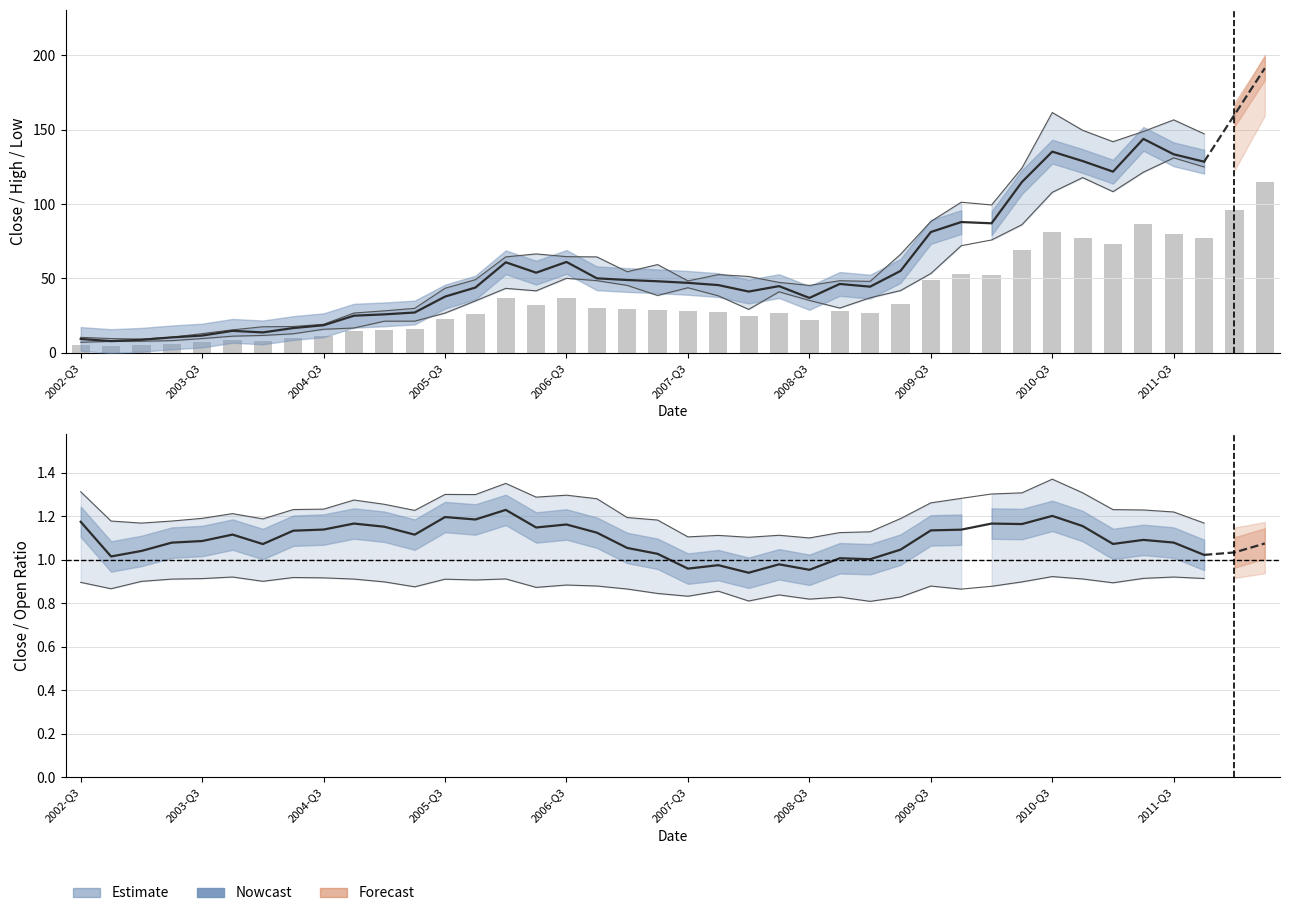

At how many categories does at least one series exceed 82?

9